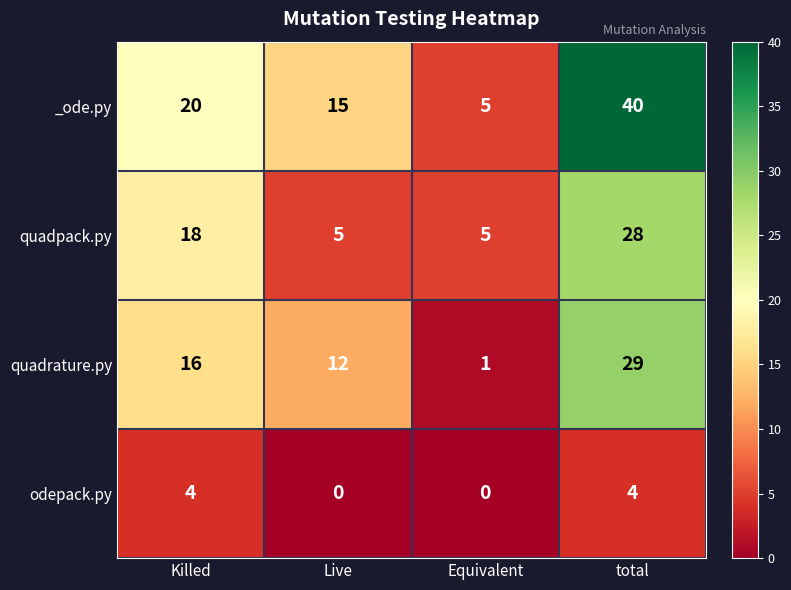

What is the difference between the maximum and minimum values in the quadrature.py series?

28